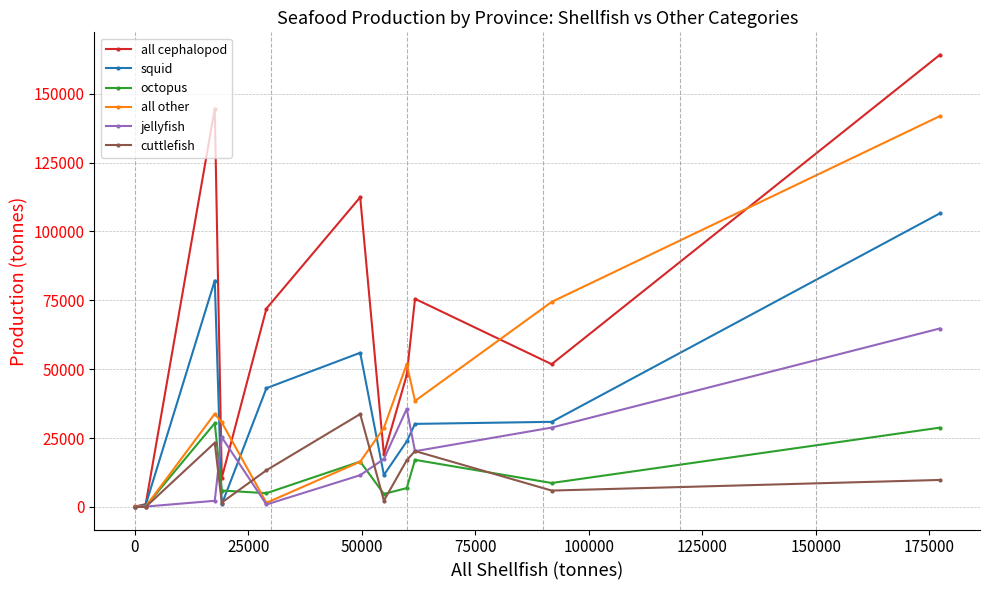

True or false: all other has more than 0 interior local peaks.

True